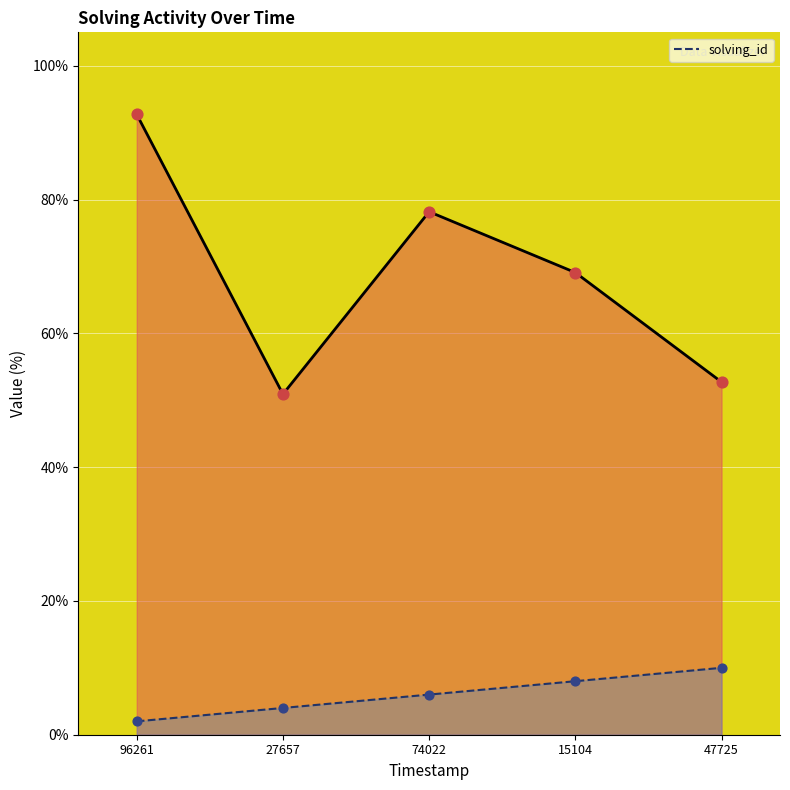

What is the total value across all series at 47725?

62.7